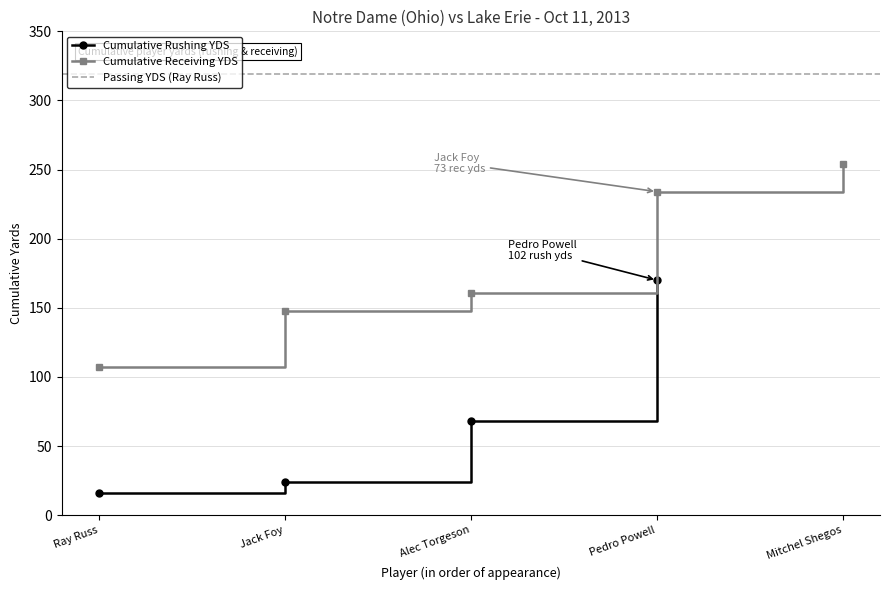

The Cumulative Rushing YDS series shows 170 at Pedro Powell. True or false?

True